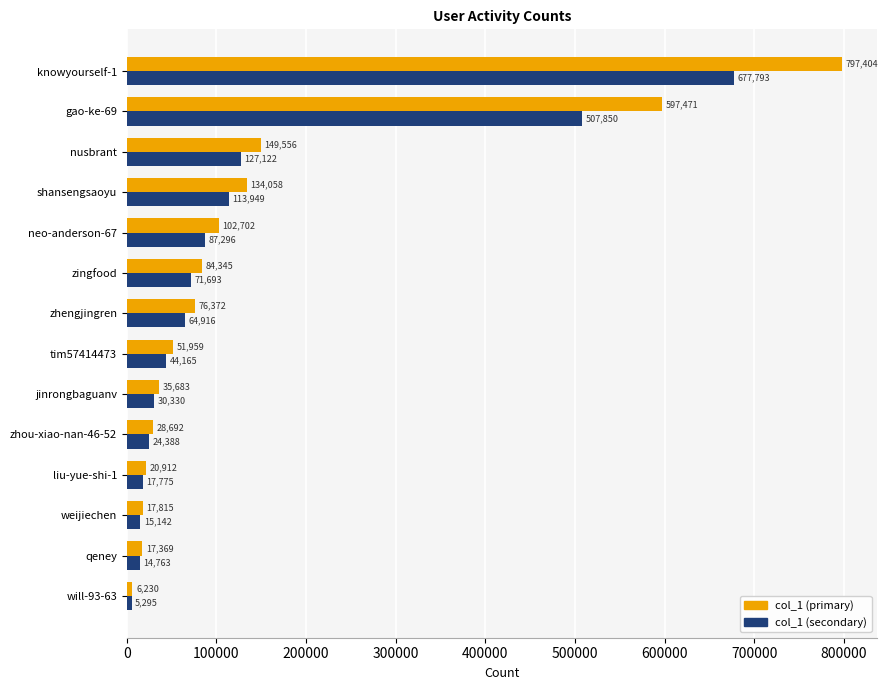

List the series in order of their peak value, lowest first.

col_1 (secondary), col_1 (primary)